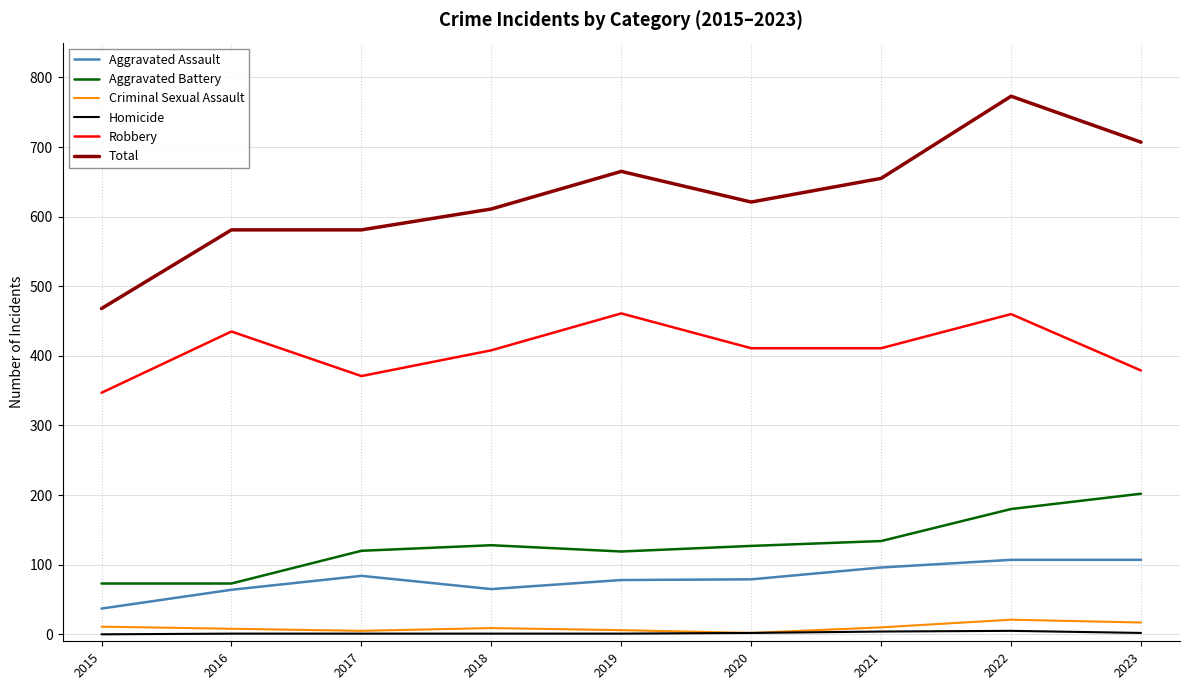

True or false: Criminal Sexual Assault has a value of 9 at 2018.

True